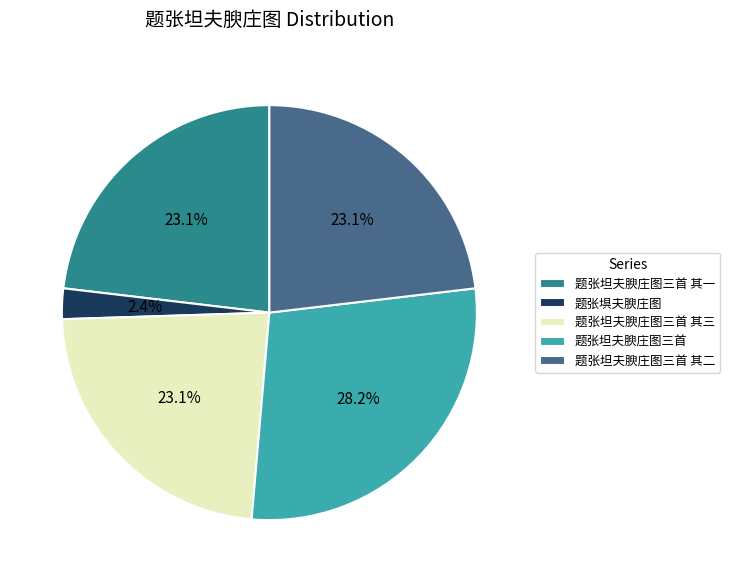

Between 题张坦夫腴庄图三首 and 题张坦夫腴庄图三首 其三, which is larger?

题张坦夫腴庄图三首